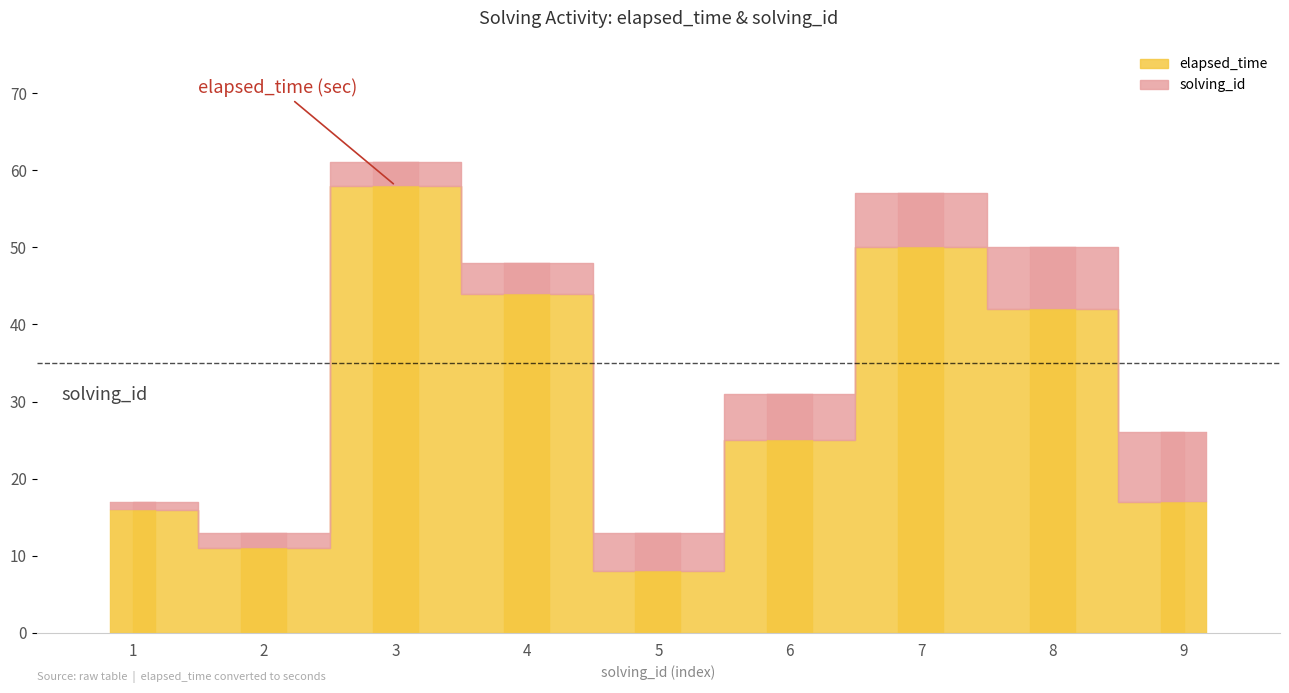

Read the elapsed_time value at 5.

8